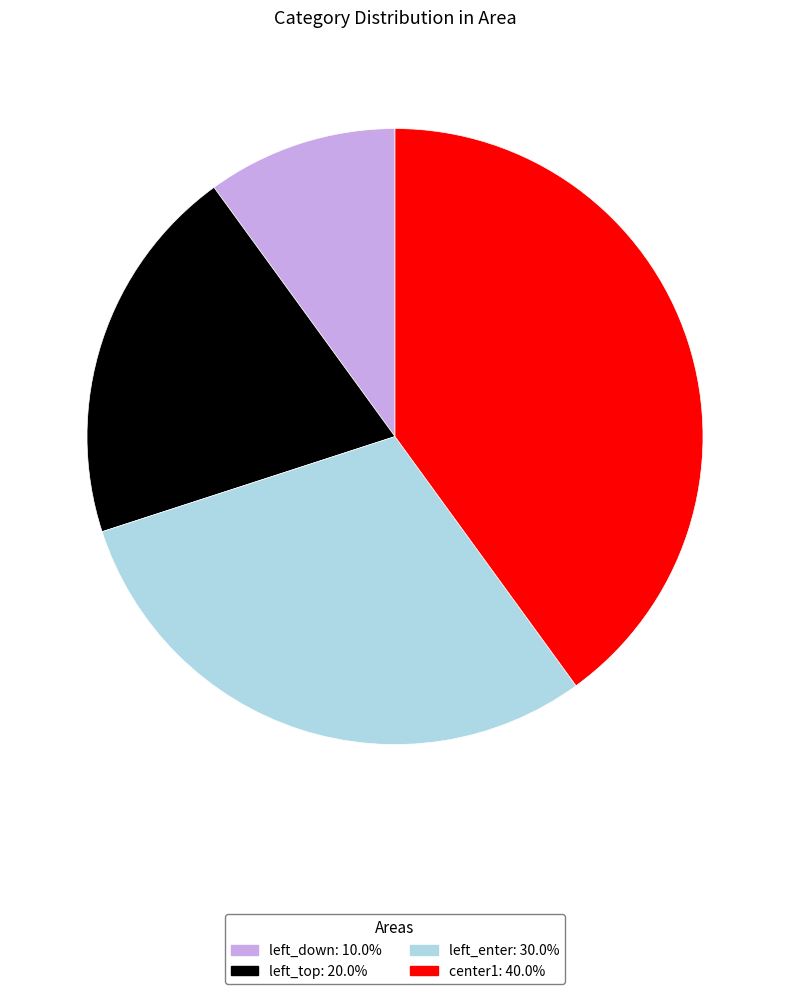

What is the ratio of the value at left_top: 20.0% to the value at center1: 40.0%?

0.5